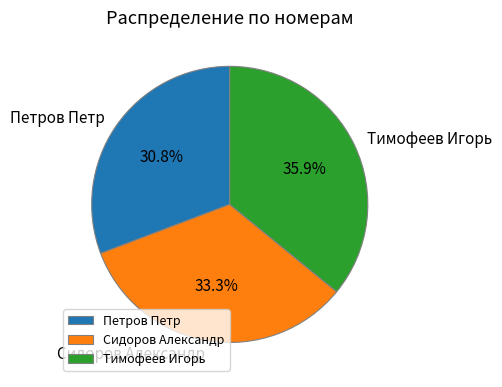

True or false: Сидоров Александр accounts for 39% of the total.

False